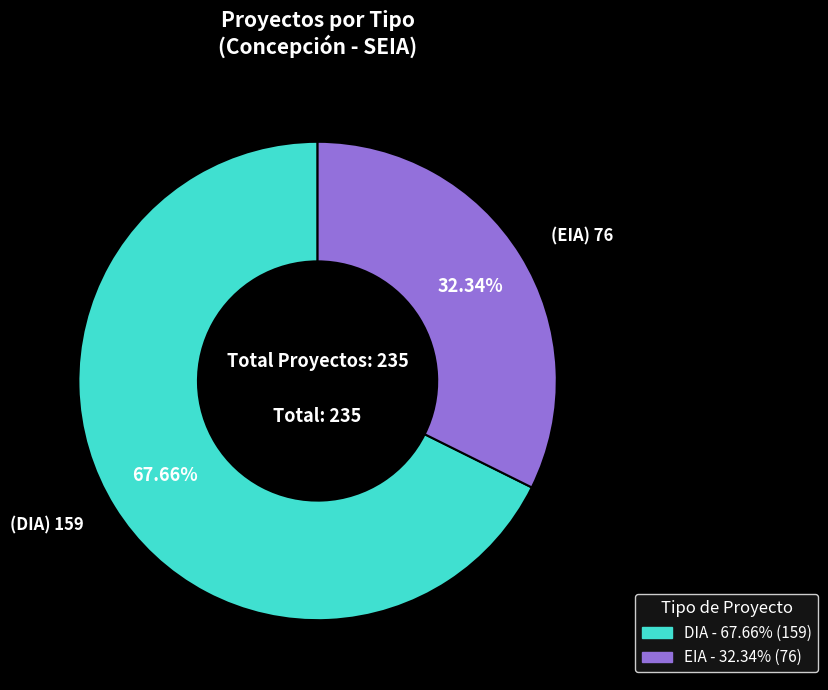

Which category has the biggest portion of the pie?

DIA